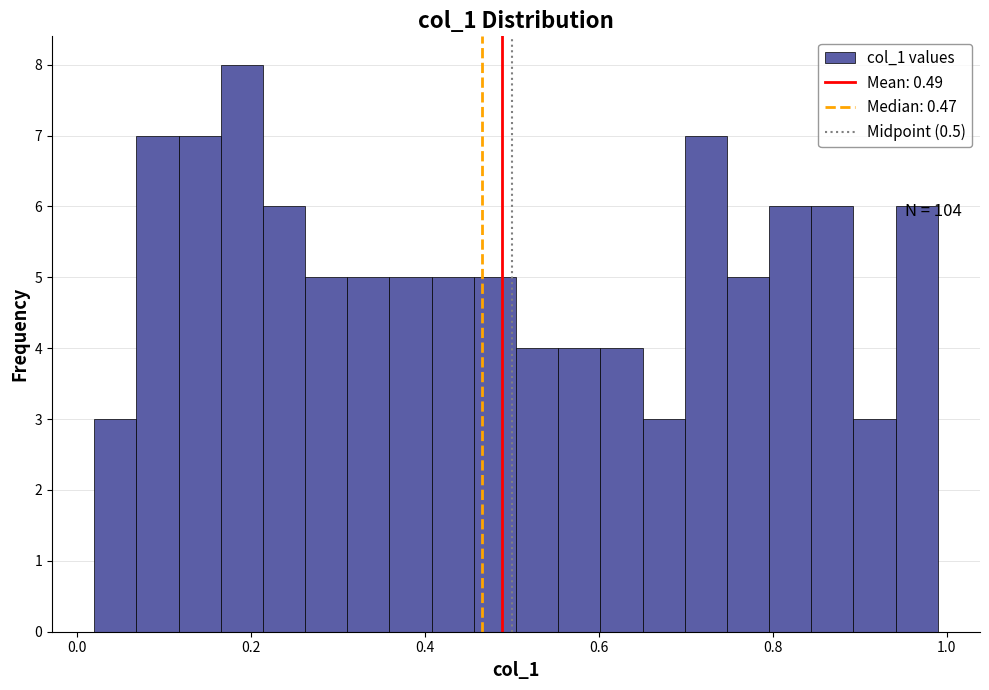

Read against the x-axis, roughly where is the centre of the tallest bar?

0.18